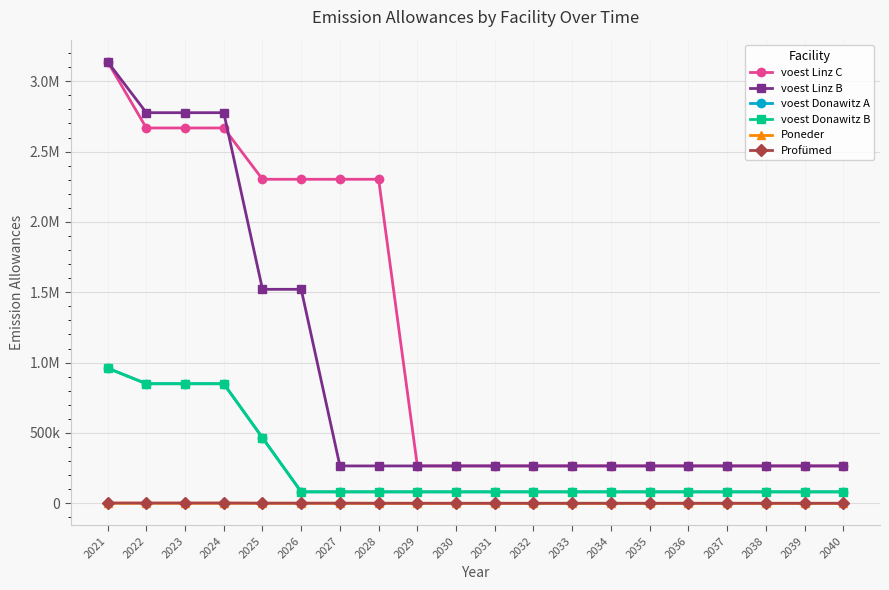

What are all the series names shown in the legend?

voest Linz C, voest Linz B, voest Donawitz A, voest Donawitz B, Poneder, Profümed